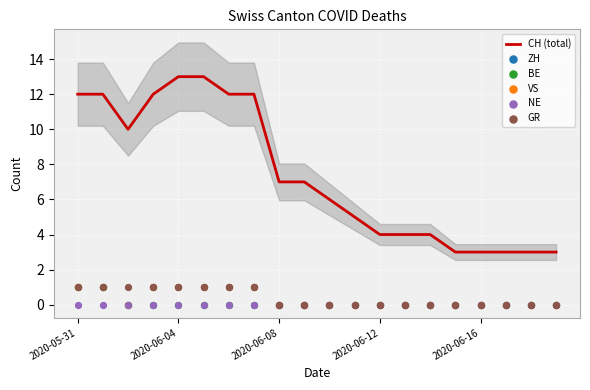

What is the total value across all series at 10?

6